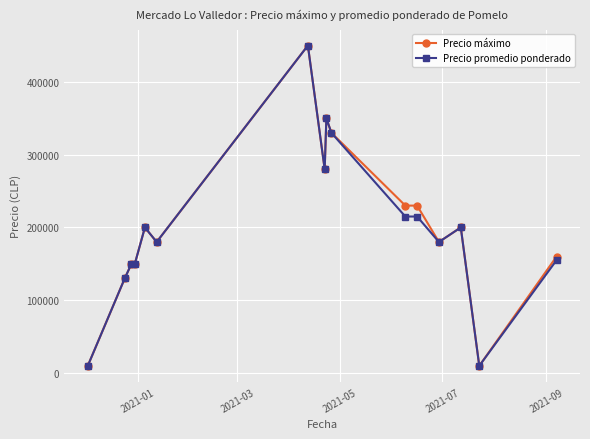

What is the lowest value of the Precio máximo series?

9800